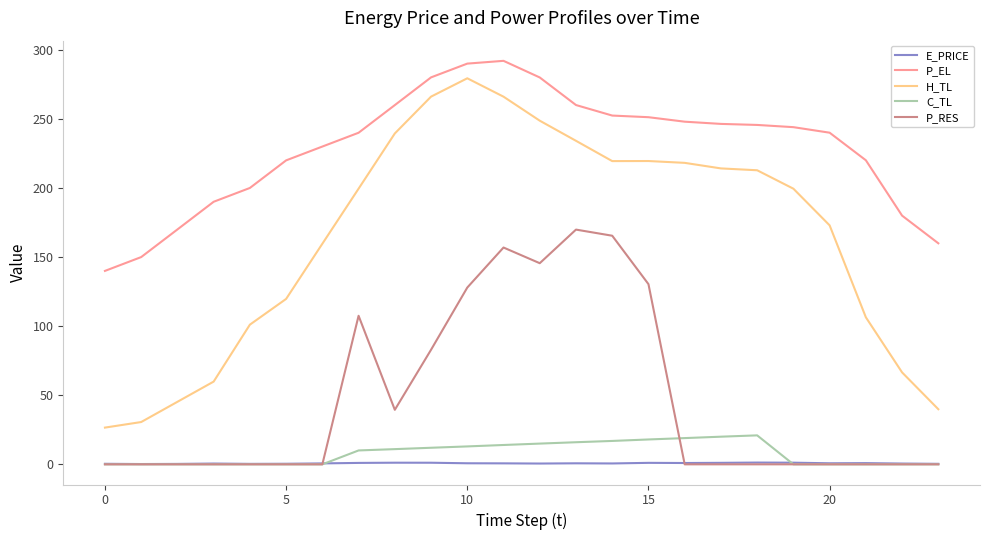

List the series in order of their peak value, highest first.

P_EL, H_TL, P_RES, C_TL, E_PRICE